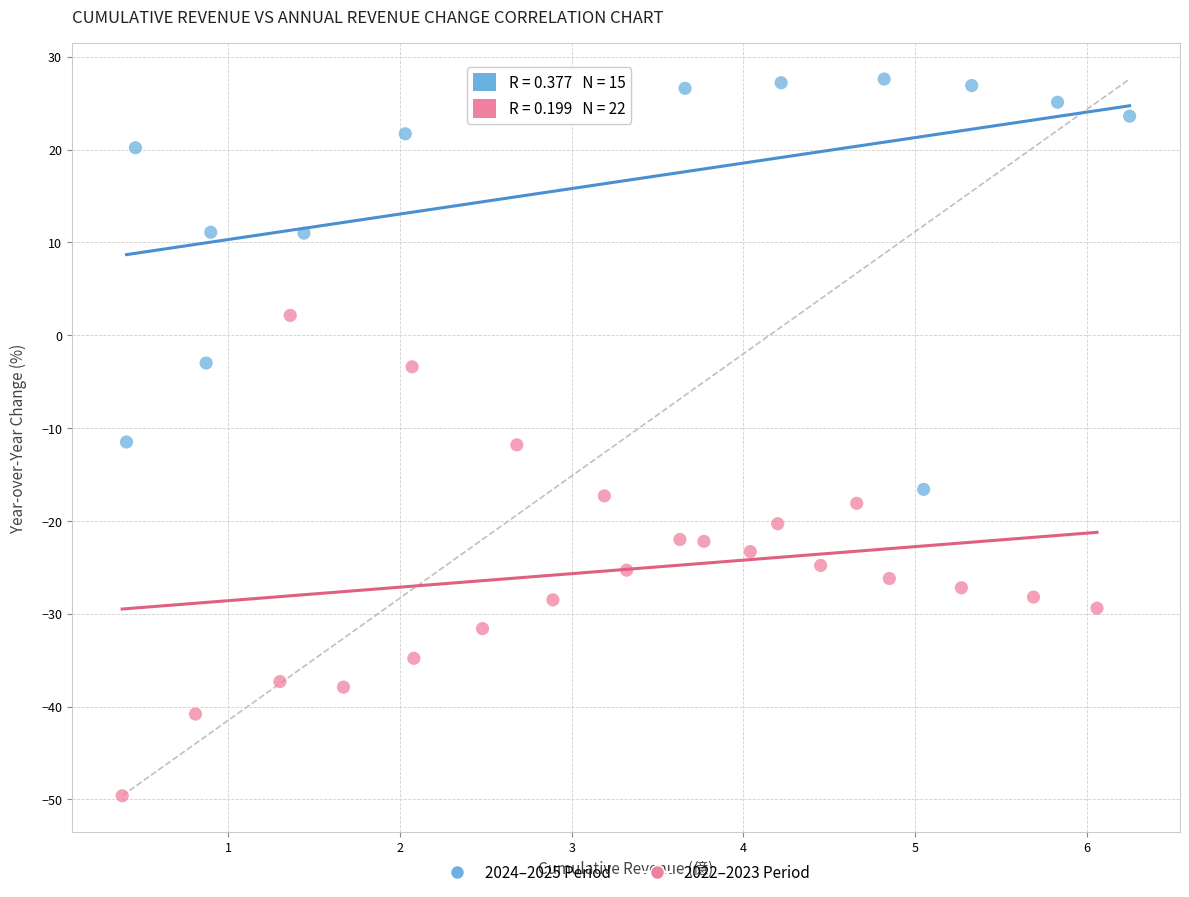

Which series reaches the maximum Y coordinate?

2024–2025 Period